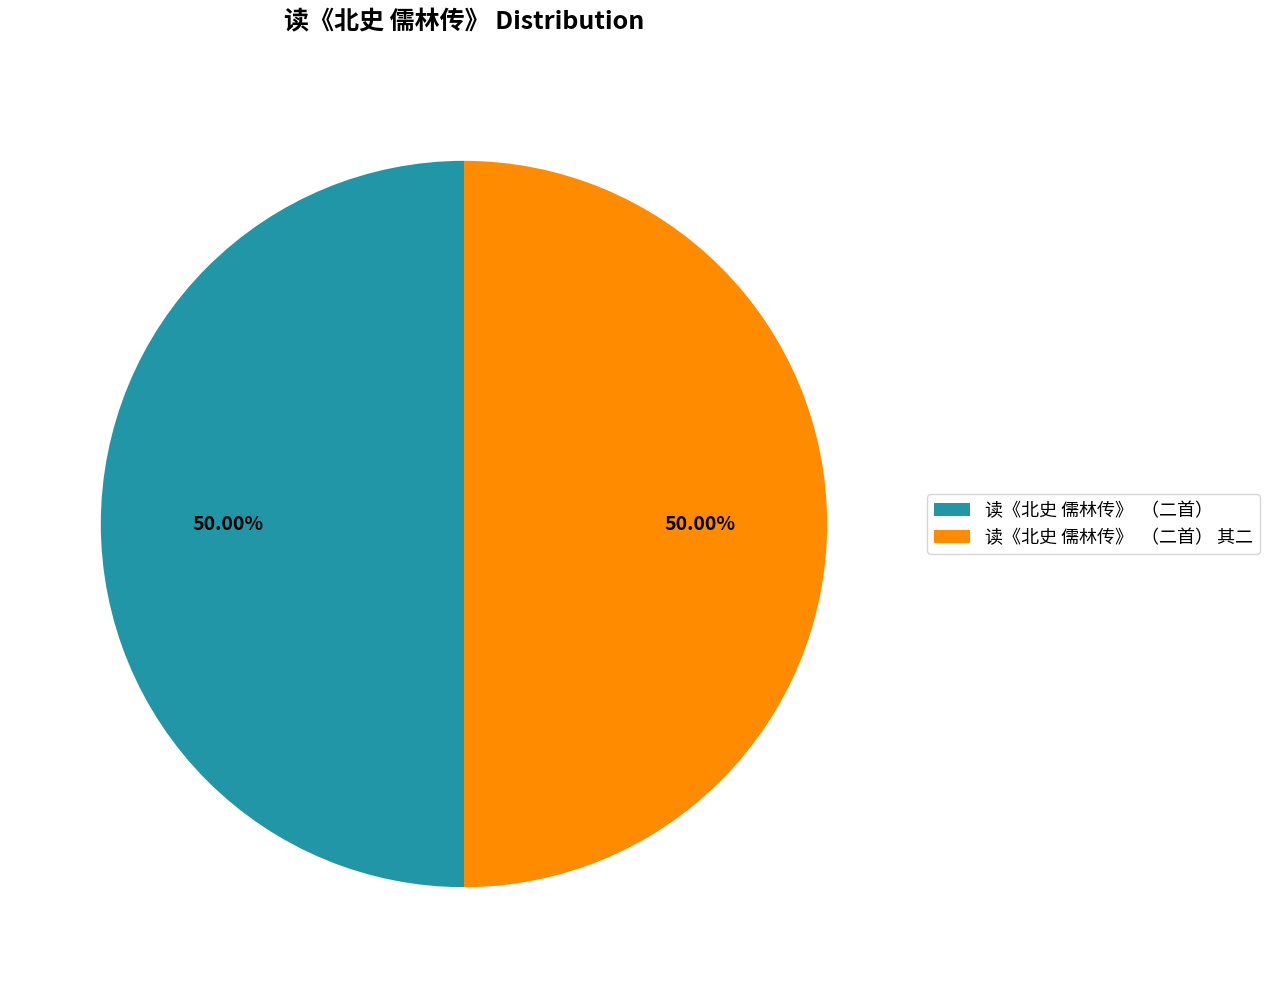

Approximately how many times larger is the value at 读《北史 儒林传》 （二首） compared to 读《北史 儒林传》 （二首） 其二?

1.0